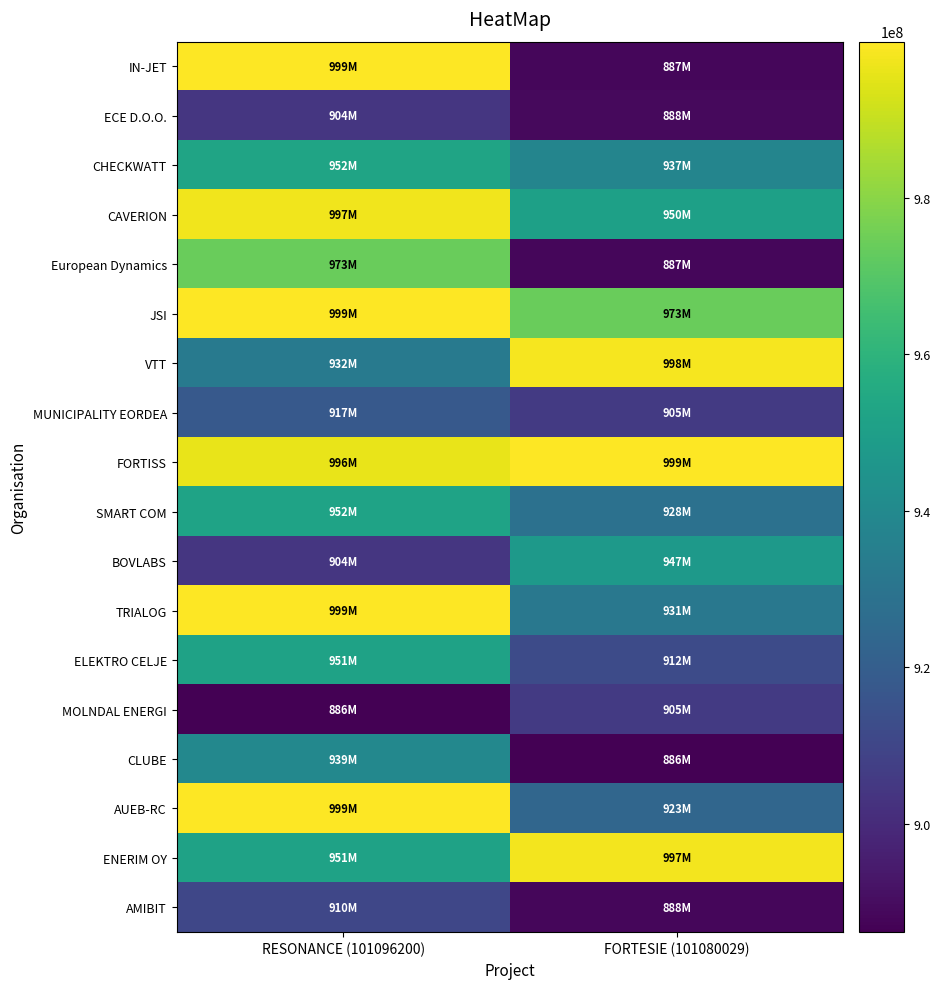

Rank the series by their maximum value, from lowest to highest.

ECE D.O.O., MOLNDAL ENERGI, AMIBIT, MUNICIPALITY EORDEA, CLUBE, BOVLABS, ELEKTRO CELJE, SMART COM, CHECKWATT, European Dynamics, CAVERION, ENERIM OY, VTT, TRIALOG, IN-JET, AUEB-RC, JSI, FORTISS